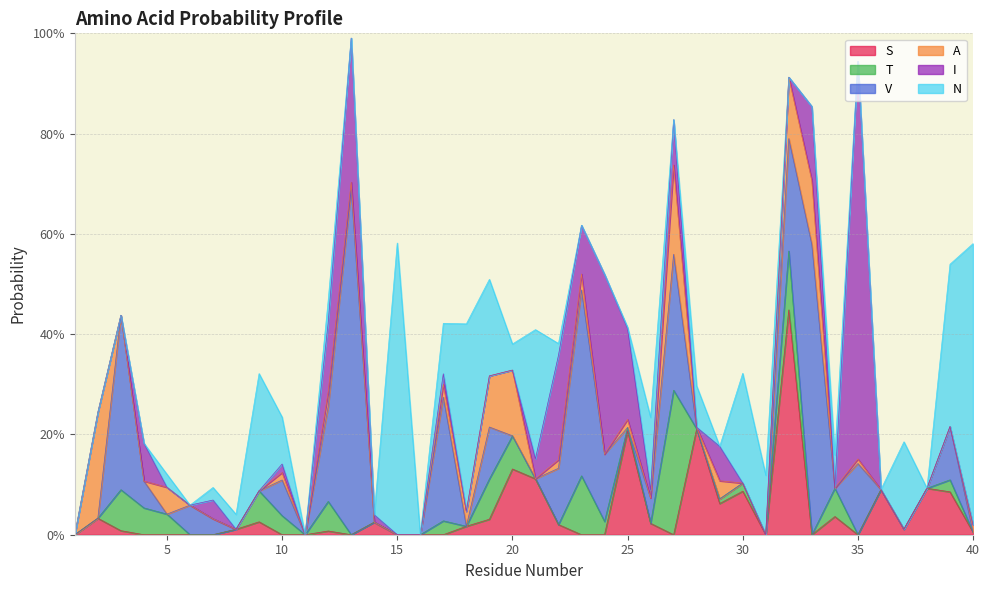

Reading right to left, what are all the values shown in this chart?

S: 0.0	0.1	0.1	0.0	0.1	0.0	0.0	0.0	0.4	0.0	0.1	0.1	0.2	0.0	0.0	0.2	0.0	0.0	0.0	0.1	0.1	0.0	0.0	0.0	0.0	0.0	0.0	0.0	0.0	0.0	0.0	0.0	0.0	0.0	0.0	0.0	0.0	0.0	0.0	0.0
T: 0.0	0.0	0.0	0.0	0.0	0.0	0.1	0.0	0.1	0.0	0.0	0.0	0.0	0.3	0.0	0.0	0.0	0.1	0.0	0.0	0.1	0.1	0.0	0.0	0.0	0.0	0.0	0.0	0.1	0.0	0.0	0.1	0.0	0.0	0.0	0.0	0.1	0.1	0.0	0.0
V: 0.0	0.1	0.0	0.0	0.0	0.1	0.0	0.6	0.2	0.0	0.0	0.0	0.0	0.3	0.1	0.0	0.1	0.4	0.1	0.0	0.0	0.1	0.0	0.2	0.0	0.0	0.0	0.7	0.2	0.0	0.1	0.0	0.0	0.0	0.1	0.0	0.1	0.3	0.0	0.0
A: 0.0	0.0	0.0	0.0	0.0	0.0	0.0	0.1	0.1	0.0	0.0	0.0	0.0	0.2	0.0	0.0	0.0	0.0	0.0	0.0	0.1	0.1	0.0	0.0	0.0	0.0	0.0	0.0	0.0	0.0	0.0	0.0	0.0	0.0	0.0	0.1	0.0	0.0	0.2	0.0
I: 0.0	0.0	0.0	0.0	0.0	0.8	0.0	0.1	0.0	0.0	0.0	0.1	0.0	0.1	0.0	0.2	0.4	0.1	0.2	0.0	0.0	0.0	0.0	0.0	0.0	0.0	0.0	0.3	0.1	0.0	0.0	0.0	0.0	0.0	0.0	0.0	0.1	0.0	0.0	0.0
N: 0.6	0.3	0.0	0.2	0.0	0.0	0.1	0.0	0.0	0.1	0.2	0.0	0.1	0.0	0.1	0.0	0.0	0.0	0.0	0.3	0.1	0.2	0.4	0.1	0.0	0.6	0.0	0.0	0.0	0.0	0.1	0.2	0.0	0.0	0.0	0.0	0.0	0.0	0.0	0.0